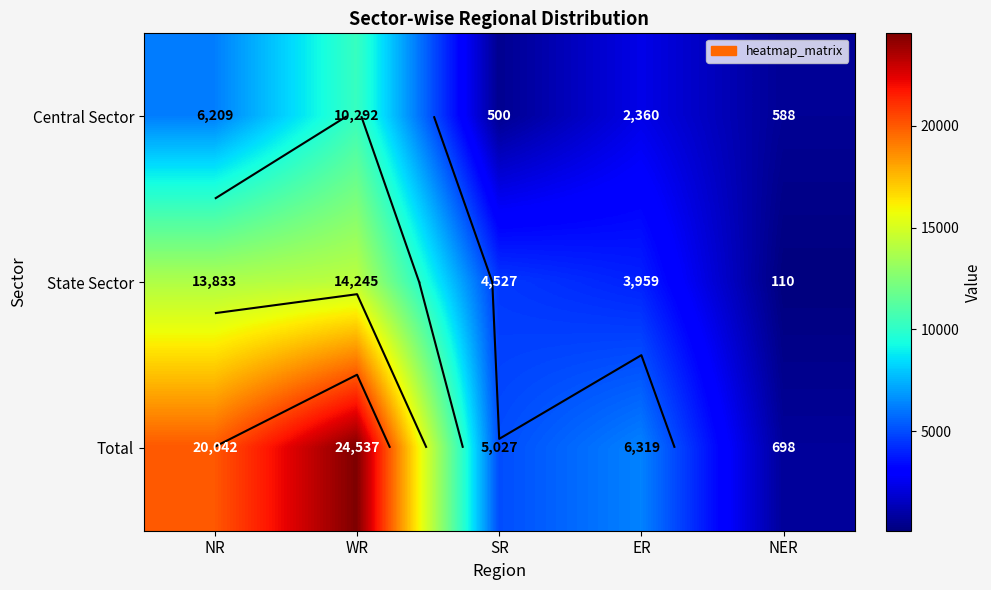

How many values in the Total series exceed 6319?

2